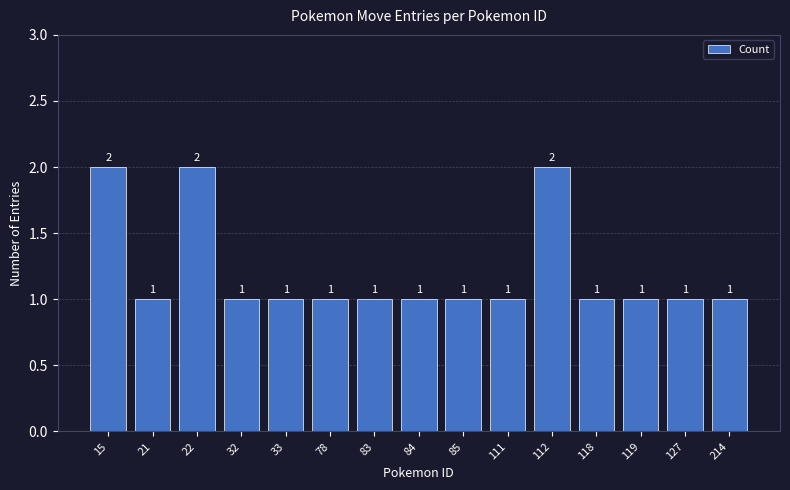

Reading left to right, list all the values displayed in this chart.

15=2	21=1	22=2	32=1	33=1	78=1	83=1	84=1	85=1	111=1	112=2	118=1	119=1	127=1	214=1